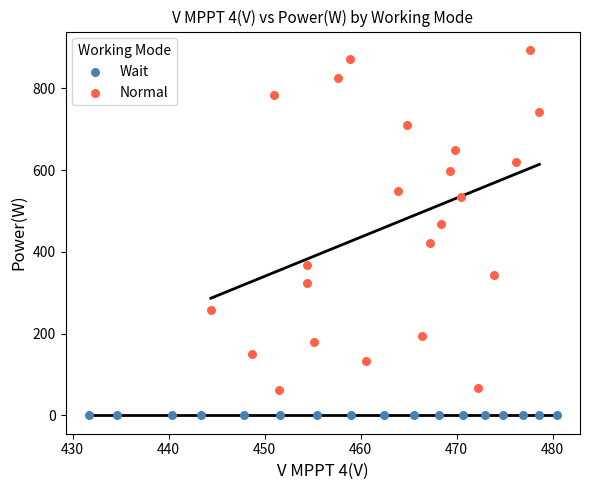

Which series reaches the maximum Y coordinate?

Normal